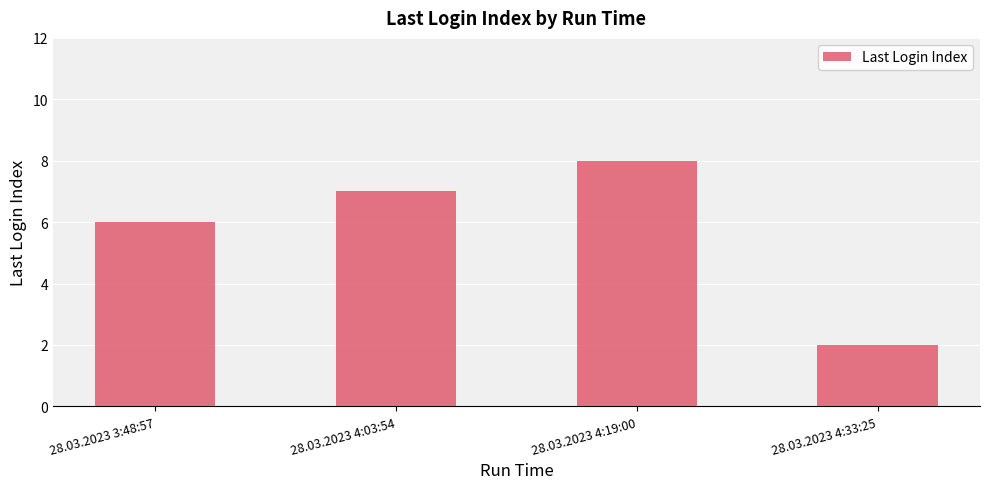

What is the difference between the maximum and minimum values?

6